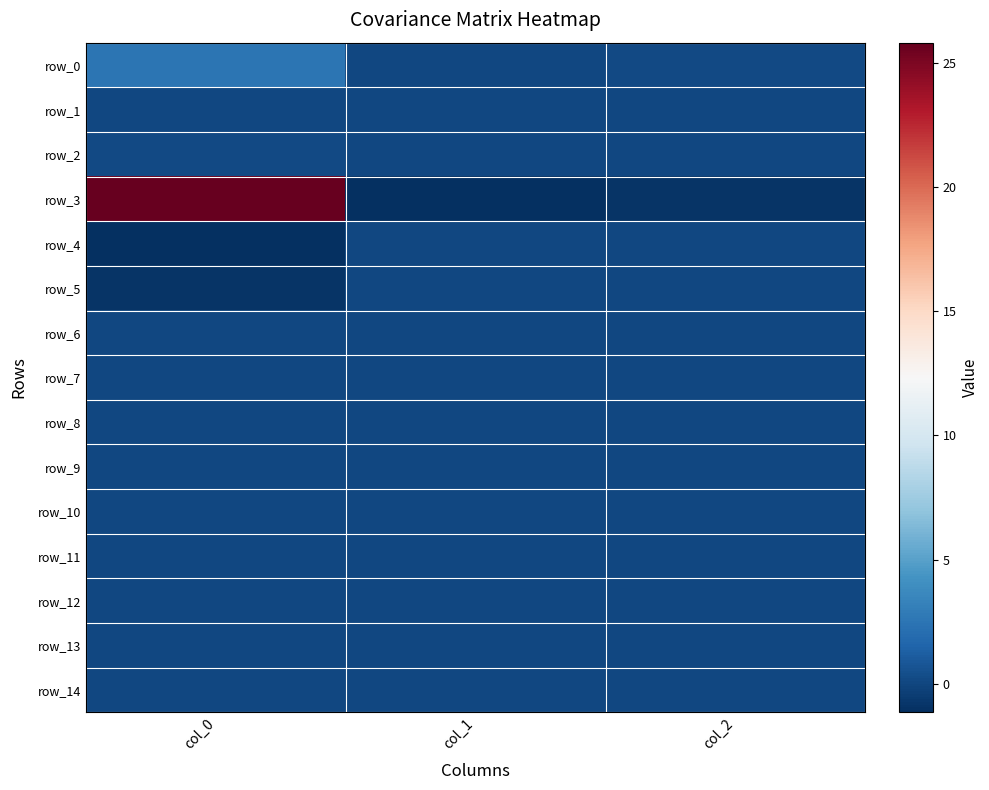

True or false: row_9 has a value of -0.0 at col_2.

True